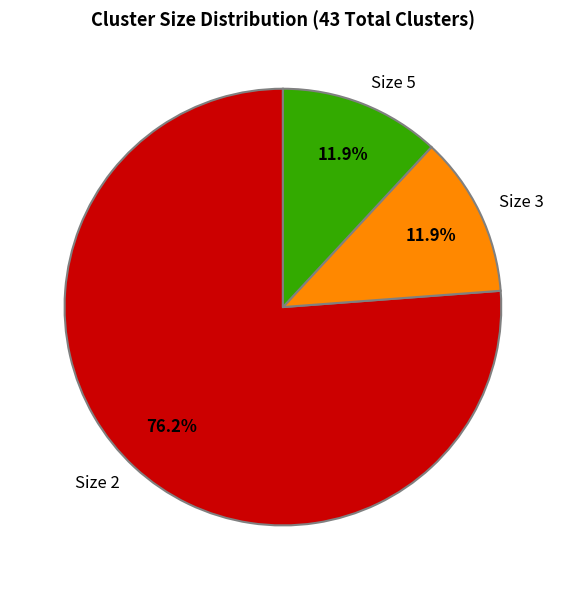

Combined, what portion of the pie is Size 2 and Size 5?

88.1%